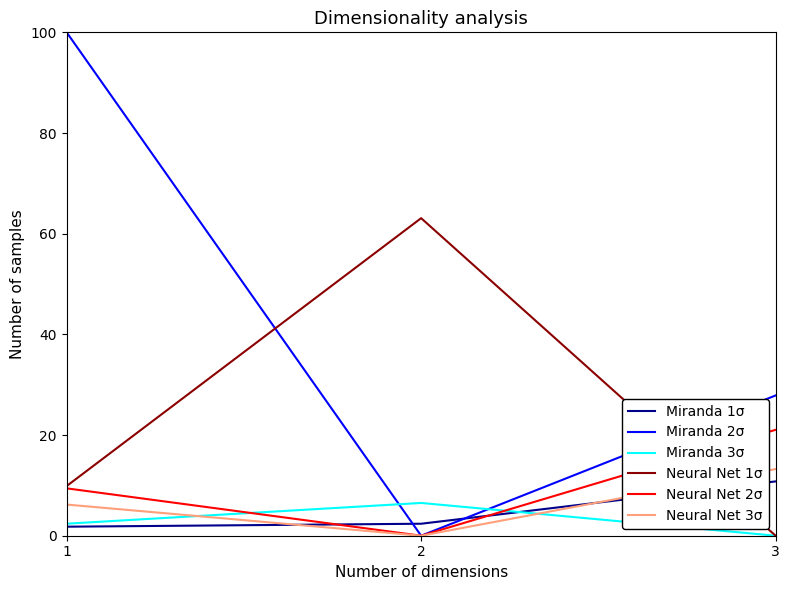

At which category is the sum across all series the highest?

1